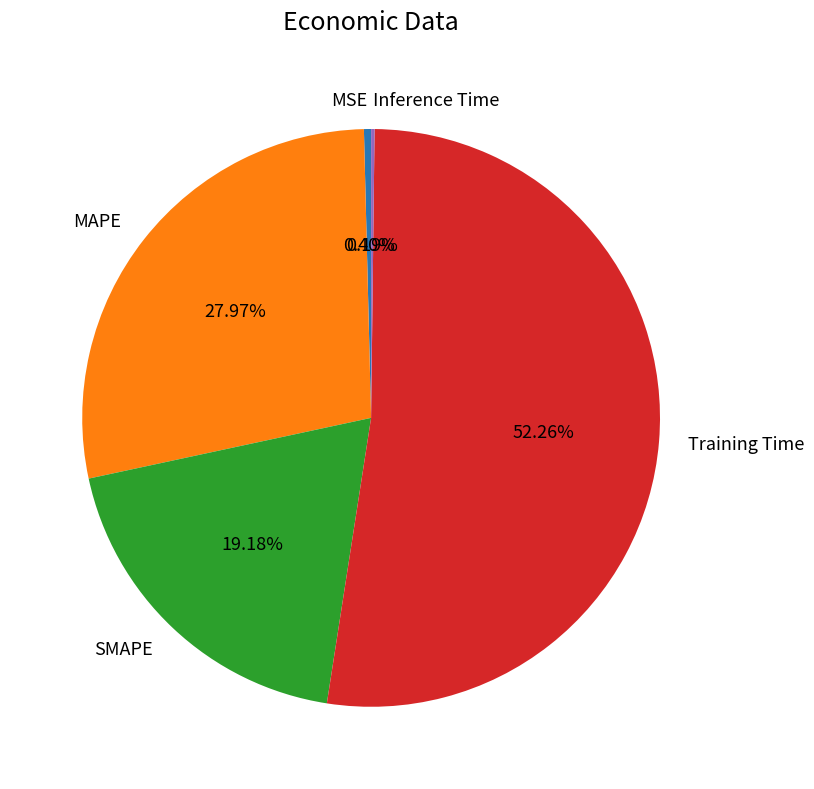

Between SMAPE and MAPE, which is larger?

MAPE